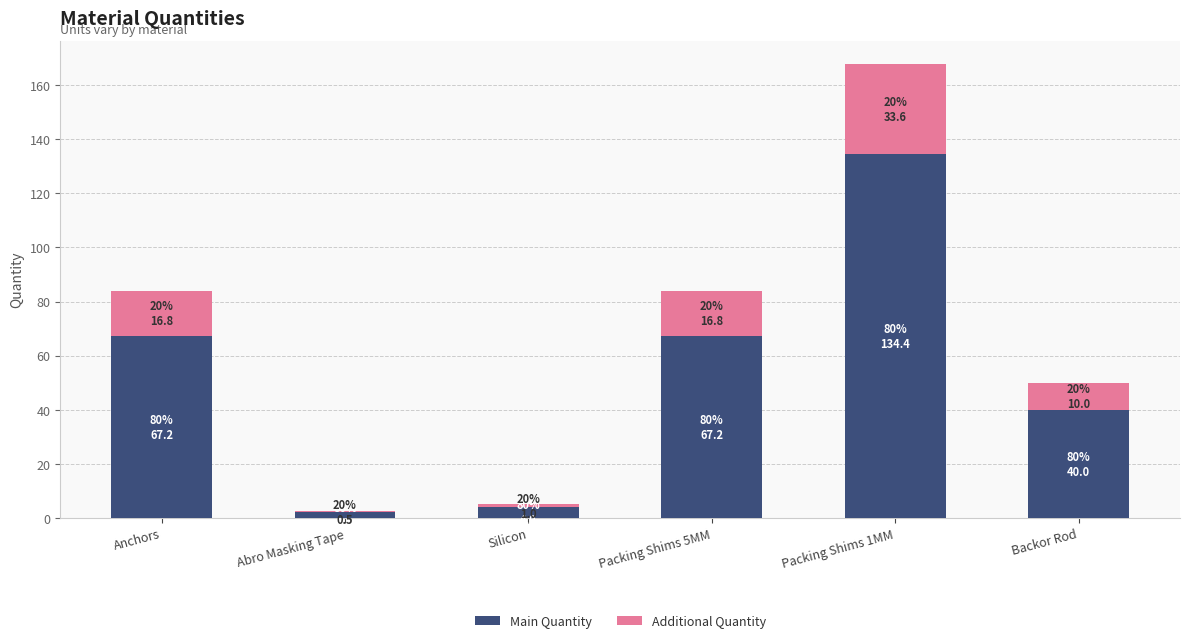

How many values in the Main Quantity series exceed 67?

3